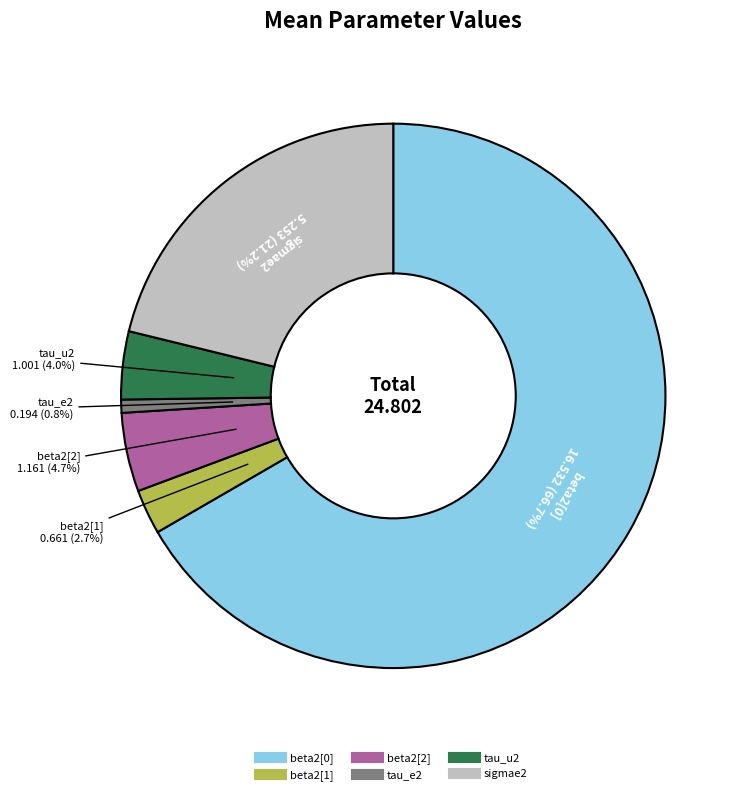

Does beta2[1] represent more than half of the total?

No